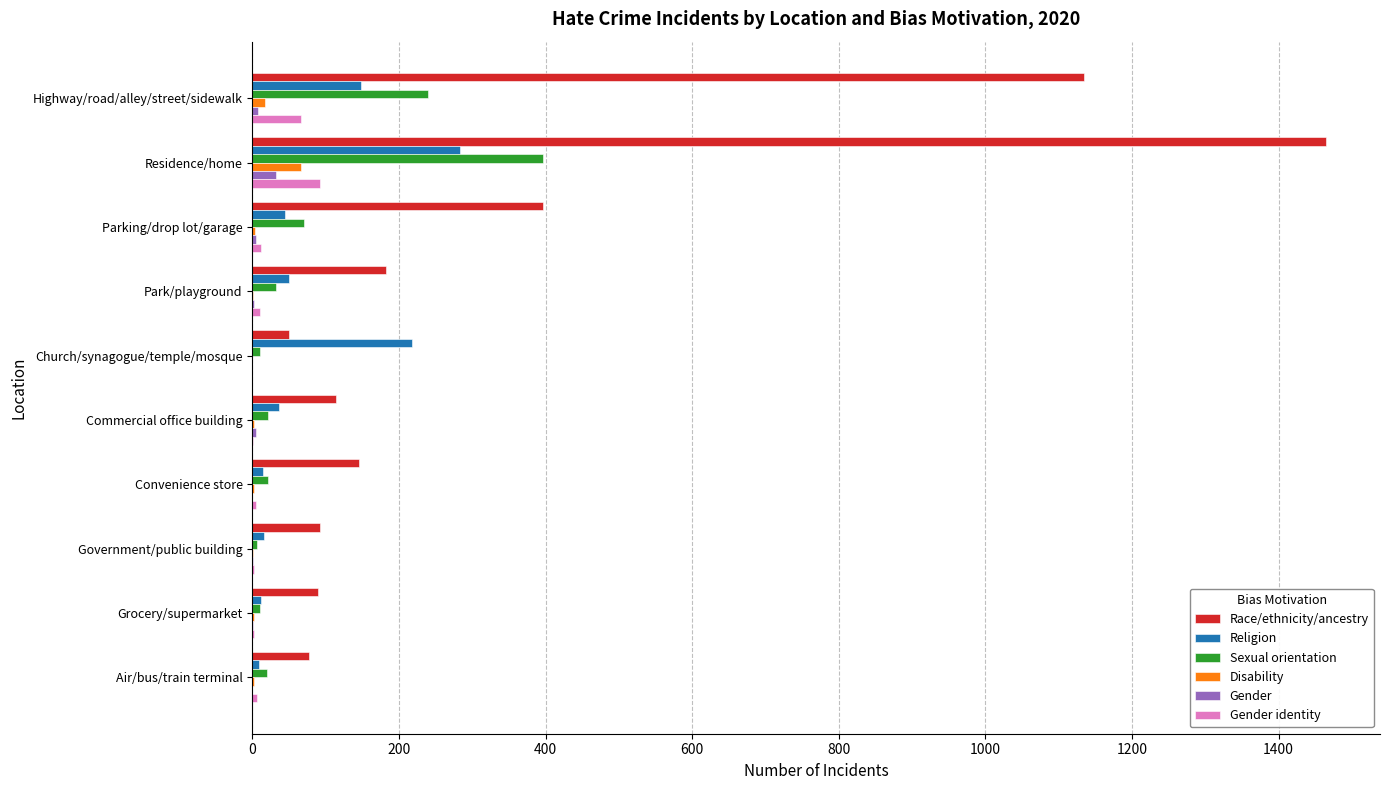

Where is Sexual orientation nearest to the value 201?

Highway/road/alley/street/sidewalk